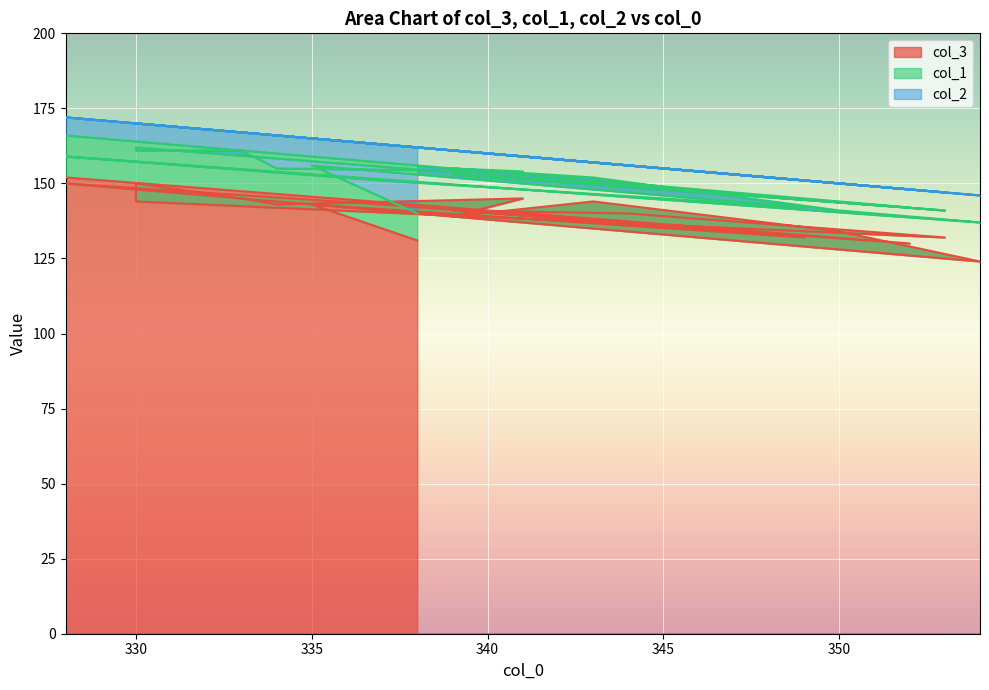

Which has a higher value, 339 or 328?

328